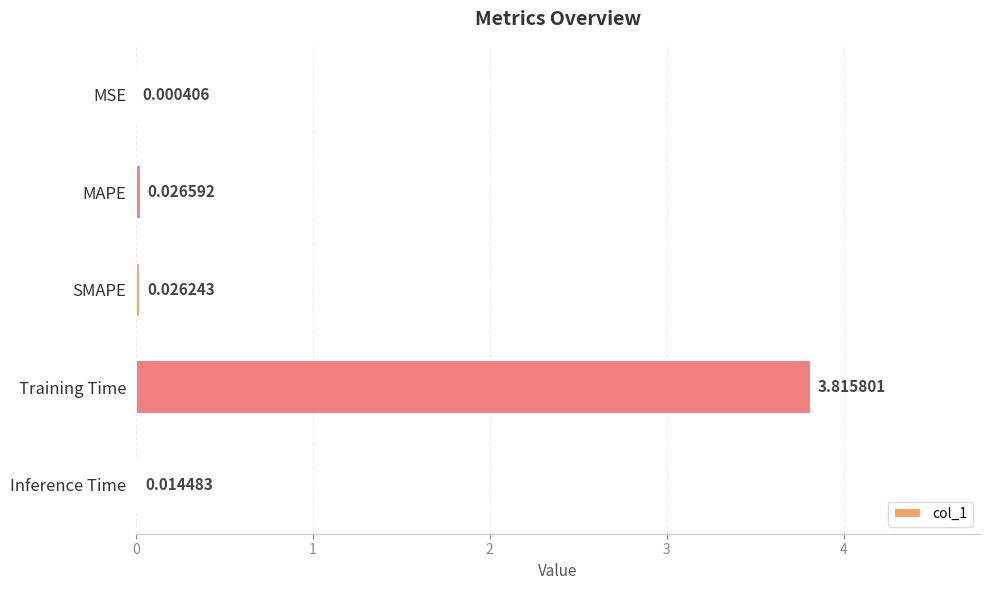

What is the sum of all values?

3.9